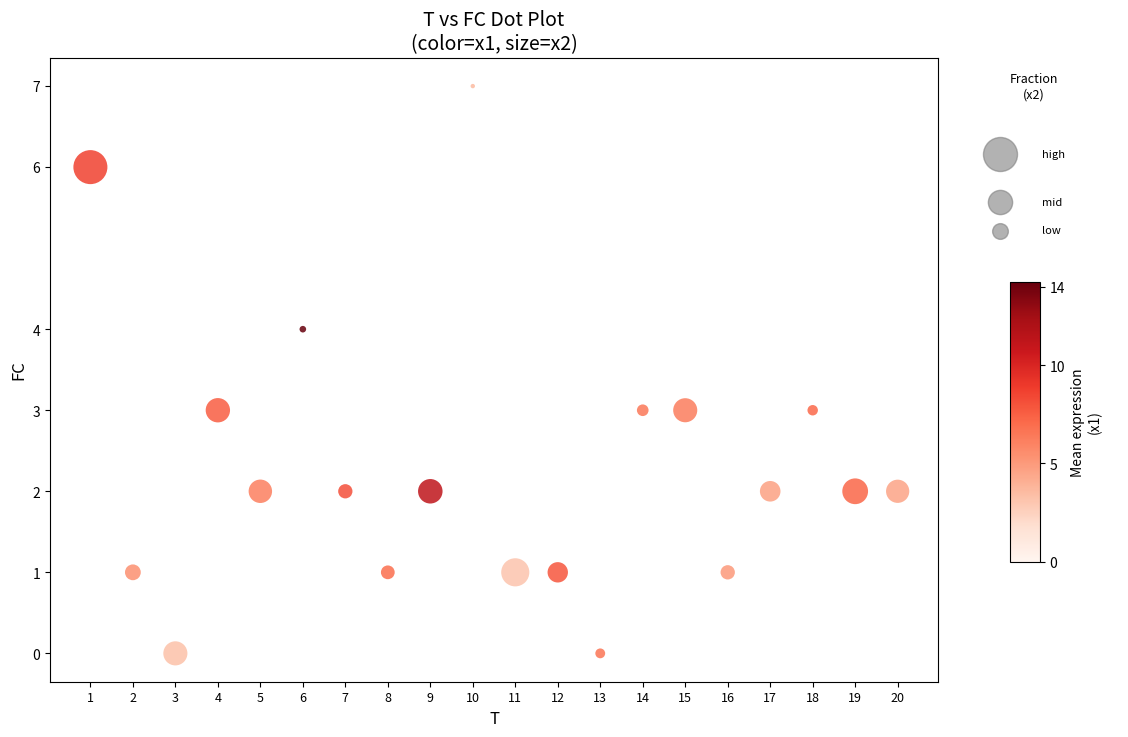

Between 10 and 3, which is larger?

10